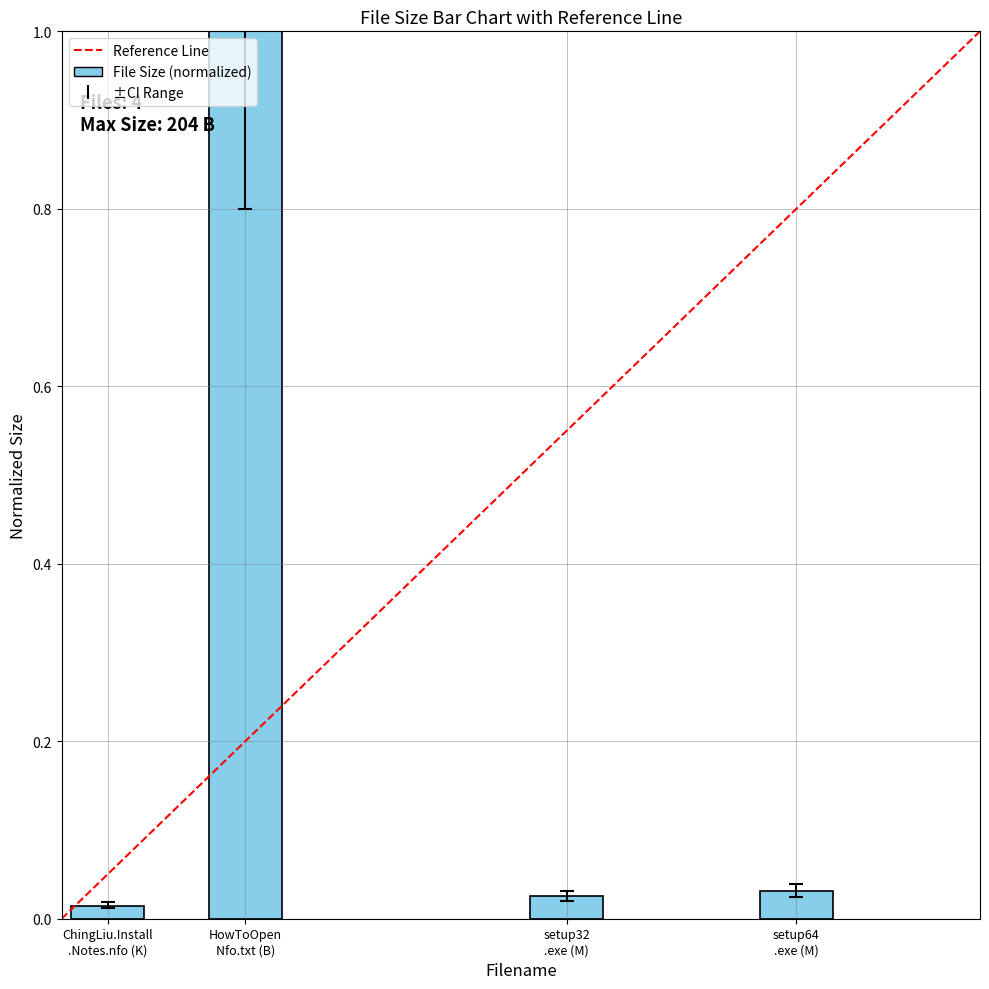

What is the sum of all values?

1.1